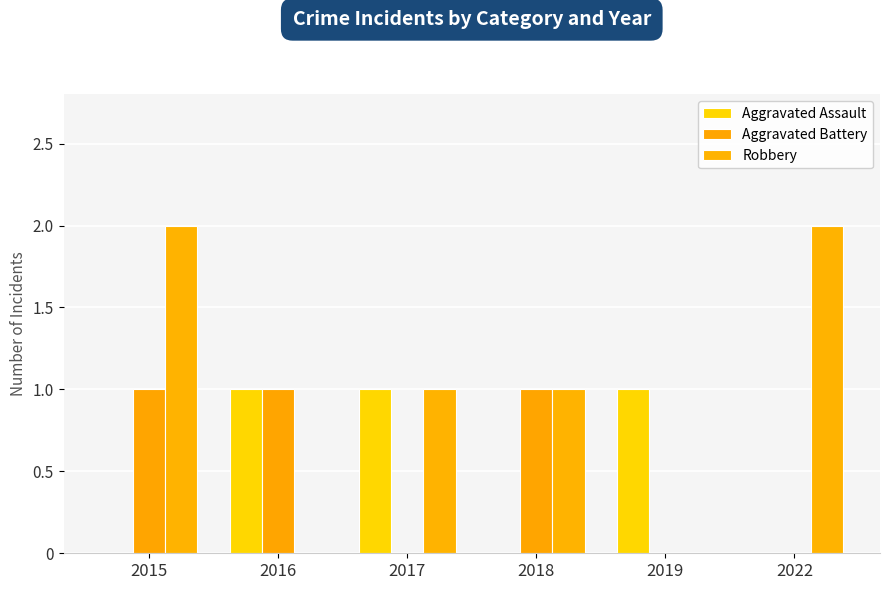

Reading right to left, extract all data points from this chart.

Aggravated Assault: 2022=0	2019=1	2018=0	2017=1	2016=1	2015=0
Aggravated Battery: 2022=0	2019=0	2018=1	2017=0	2016=1	2015=1
Robbery: 2022=2	2019=0	2018=1	2017=1	2016=0	2015=2